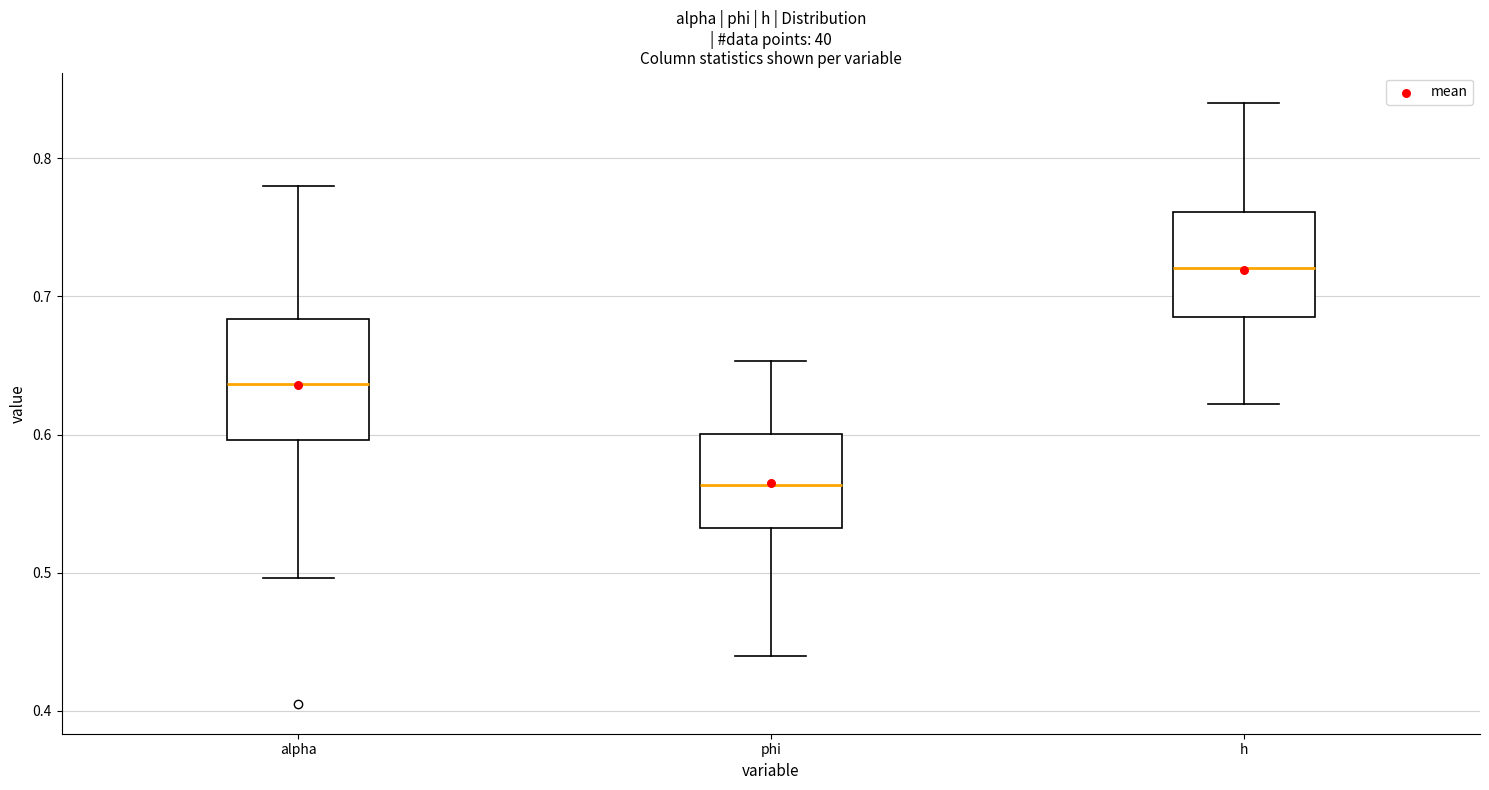

Reading left to right, transcribe this box plot: for each box, give where its median line is, the range the box spans, and where its two whiskers end, as read against the y-axis. The values are not printed on the chart, so give them approximately, as read against the axis.

alpha: median 0.64, box 0.60 to 0.68, whiskers 0.50 to 0.78
phi: median 0.56, box 0.53 to 0.60, whiskers 0.44 to 0.65
h: median 0.72, box 0.69 to 0.76, whiskers 0.62 to 0.84